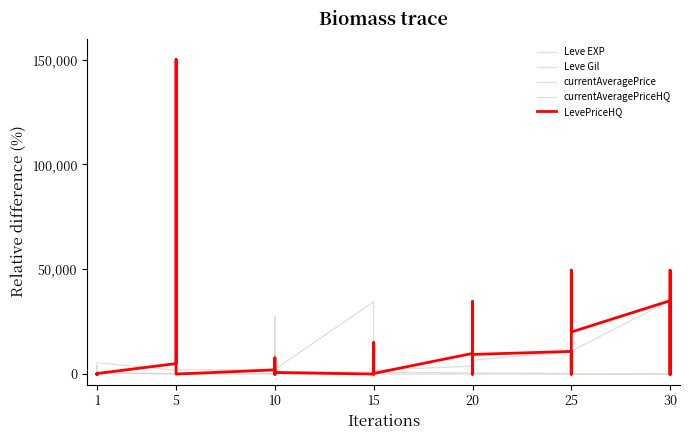

The LevePriceHQ series shows 0 at 15. True or false?

True